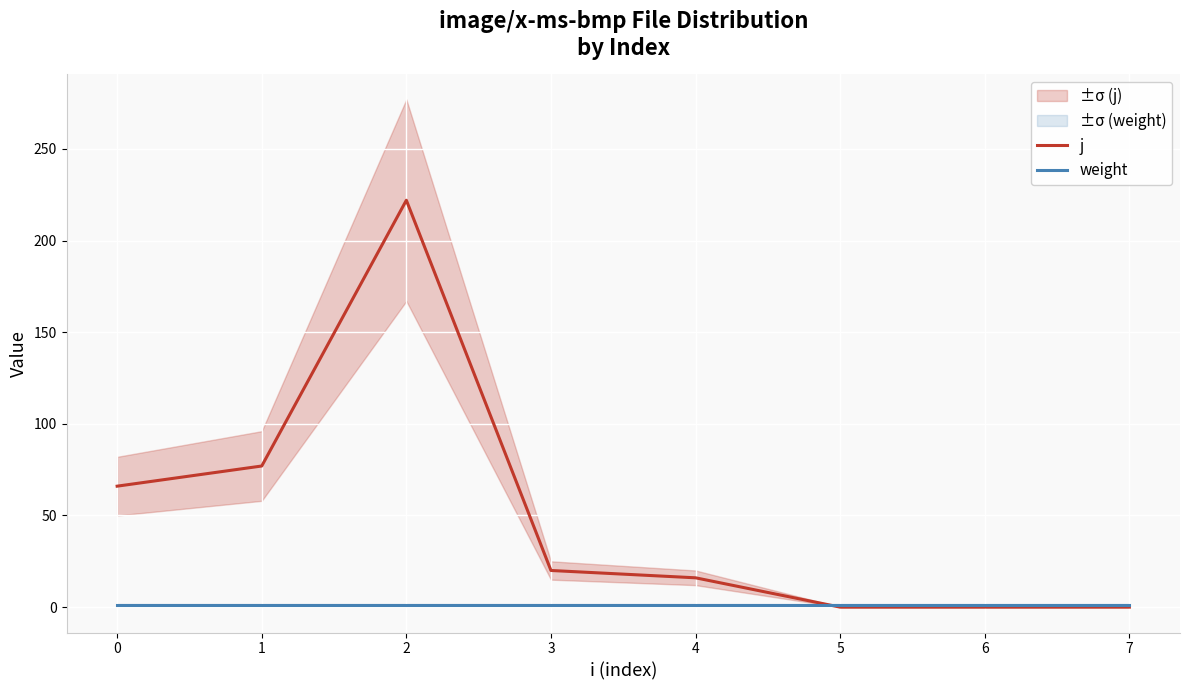

Reading left to right, list all the values displayed in this chart.

j: 66	77	222	20	16	0	0	0
weight: 1	1	1	1	1	1	1	1